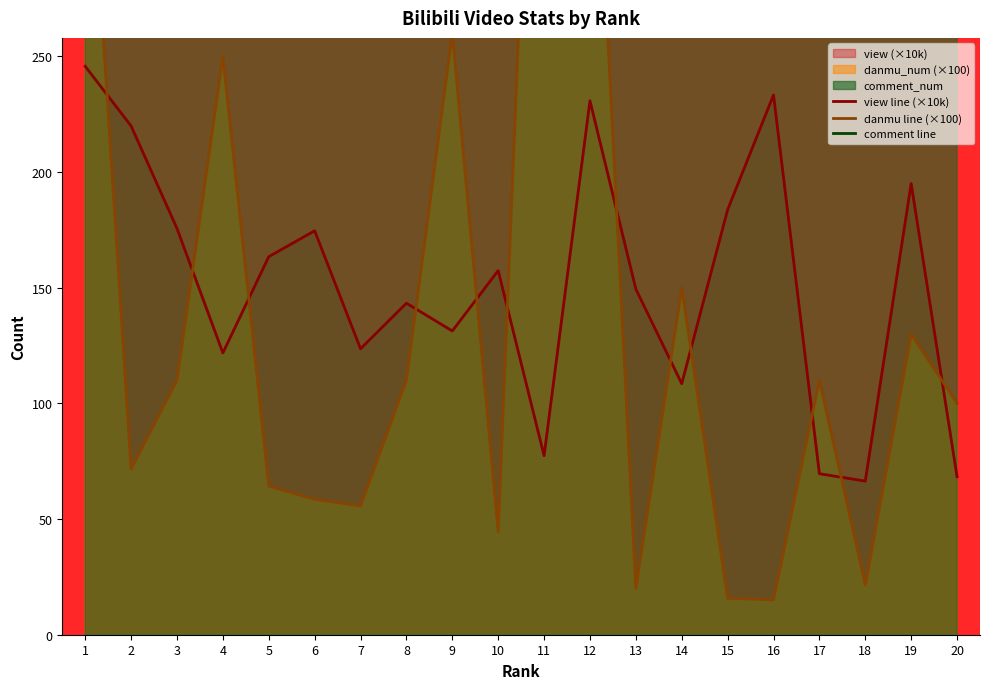

What is the smallest value displayed?

15.1